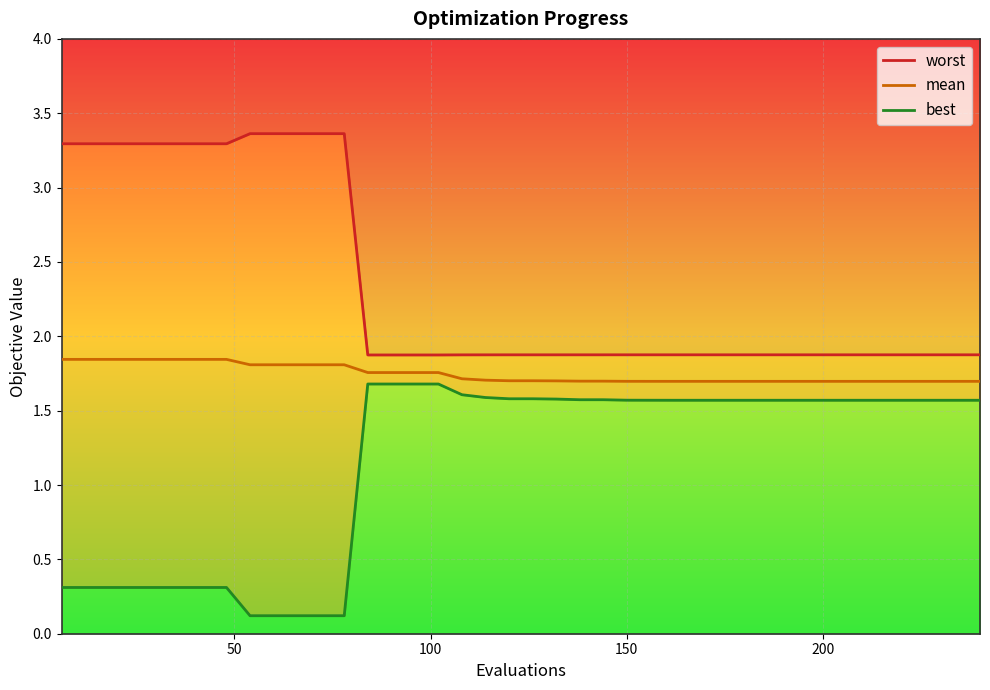

How many lines are shown in the chart?

3